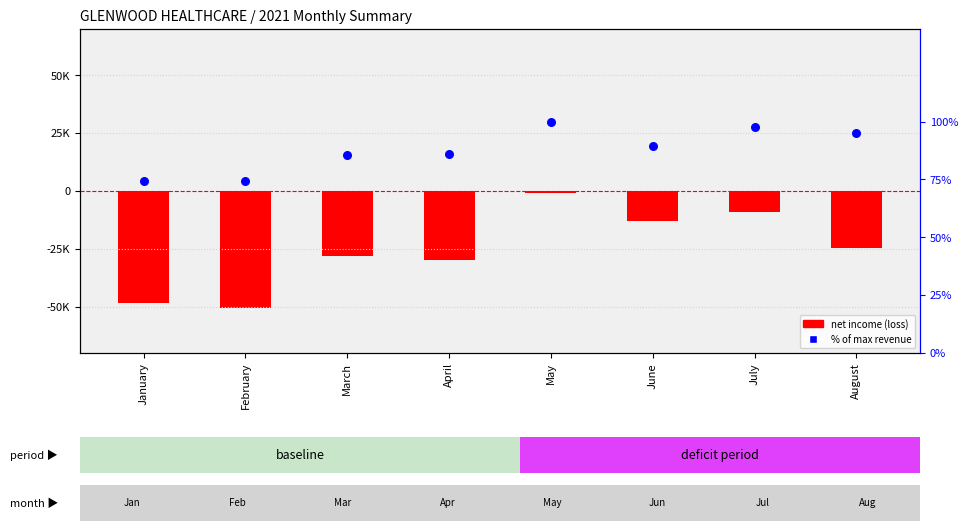

Which series has the largest Y range (max minus min)?

net income (loss)